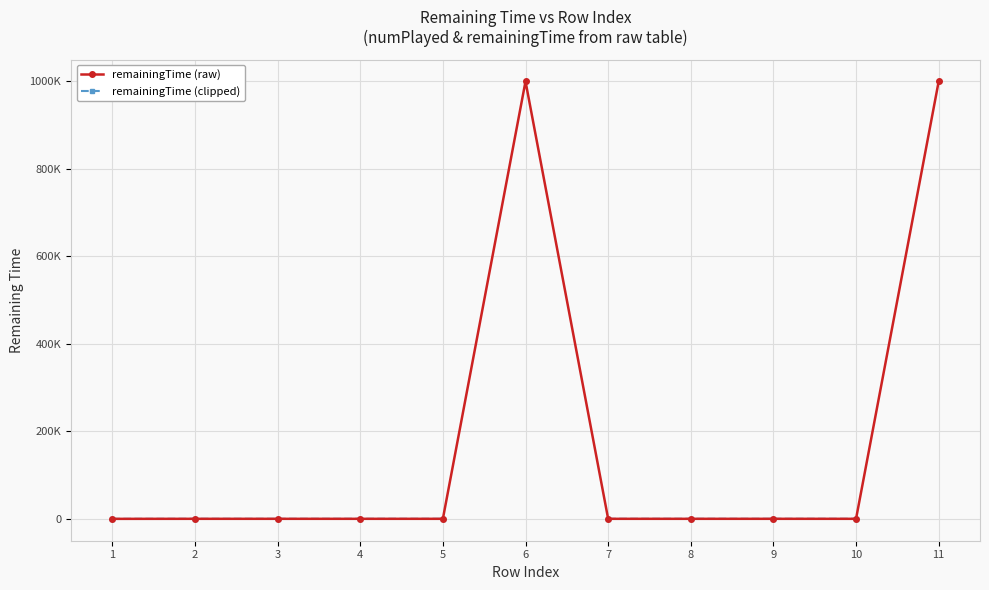

Does the chart have visible grid lines?

Yes